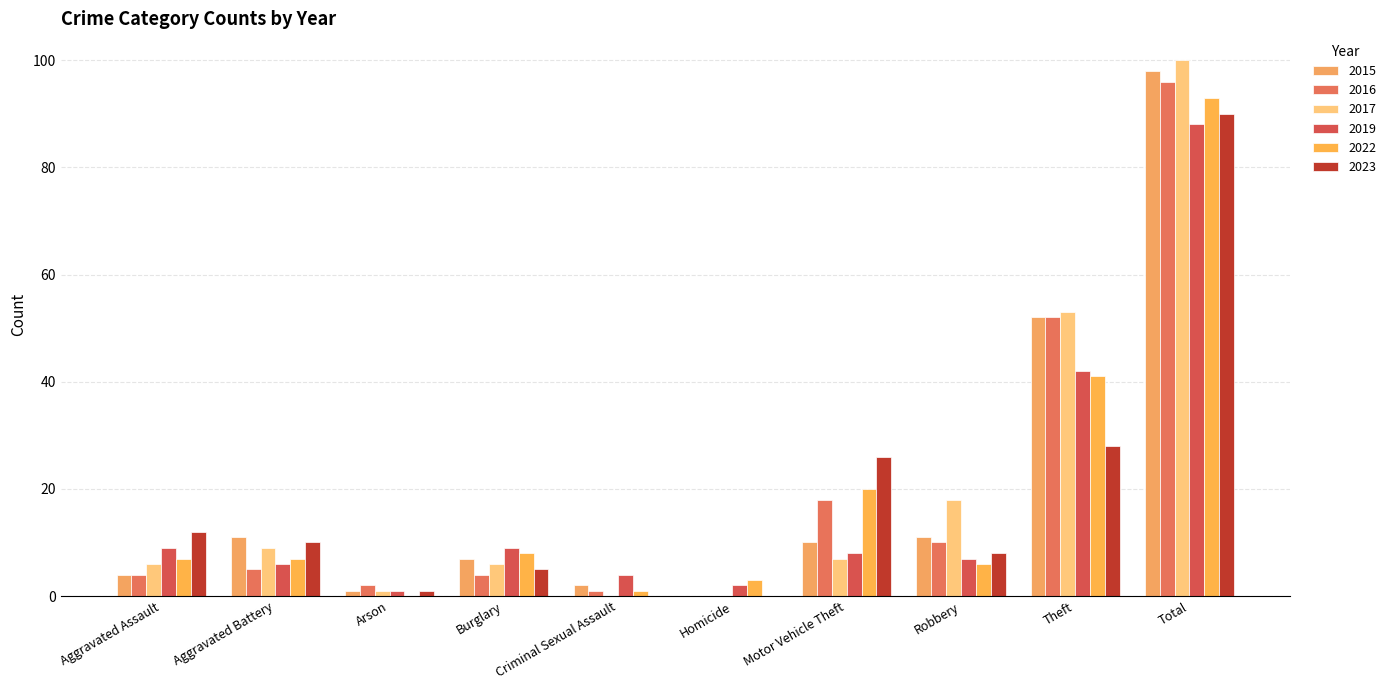

Which series has the largest total across all categories?

2017